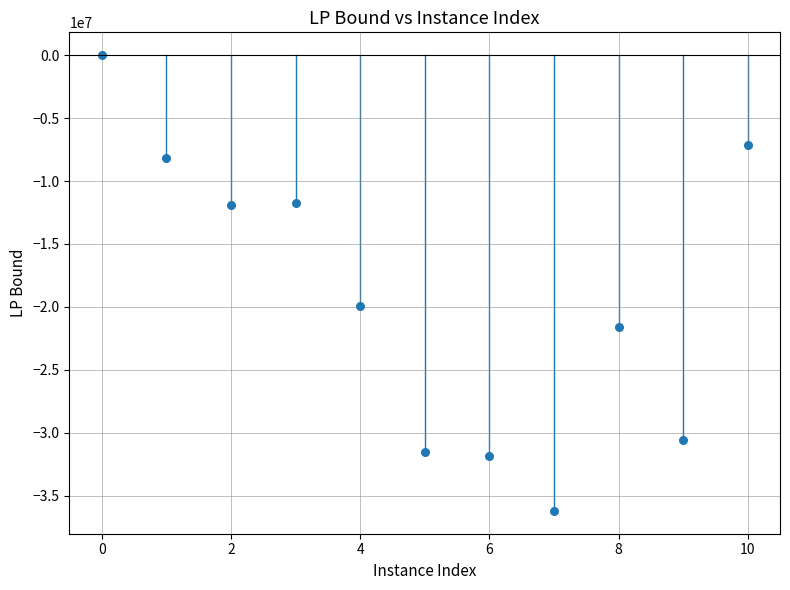

What Y value in the scatter plot is closest to -18102762?

-19931735.4